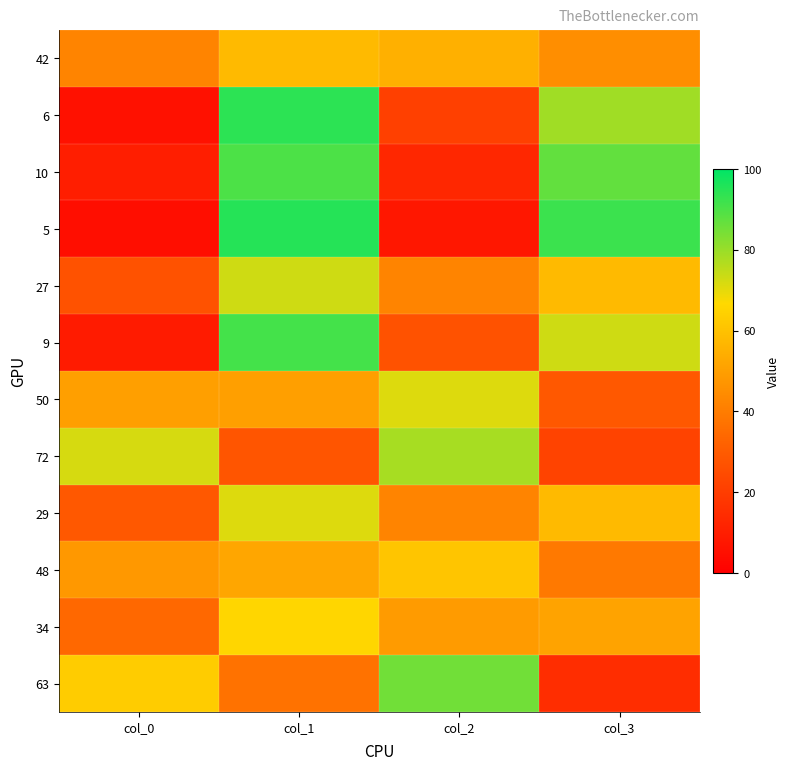

At col_2, list the series in order from largest to smallest.

63, 72, 50, 48, 42, 34, 27, 29, 9, 6, 10, 5